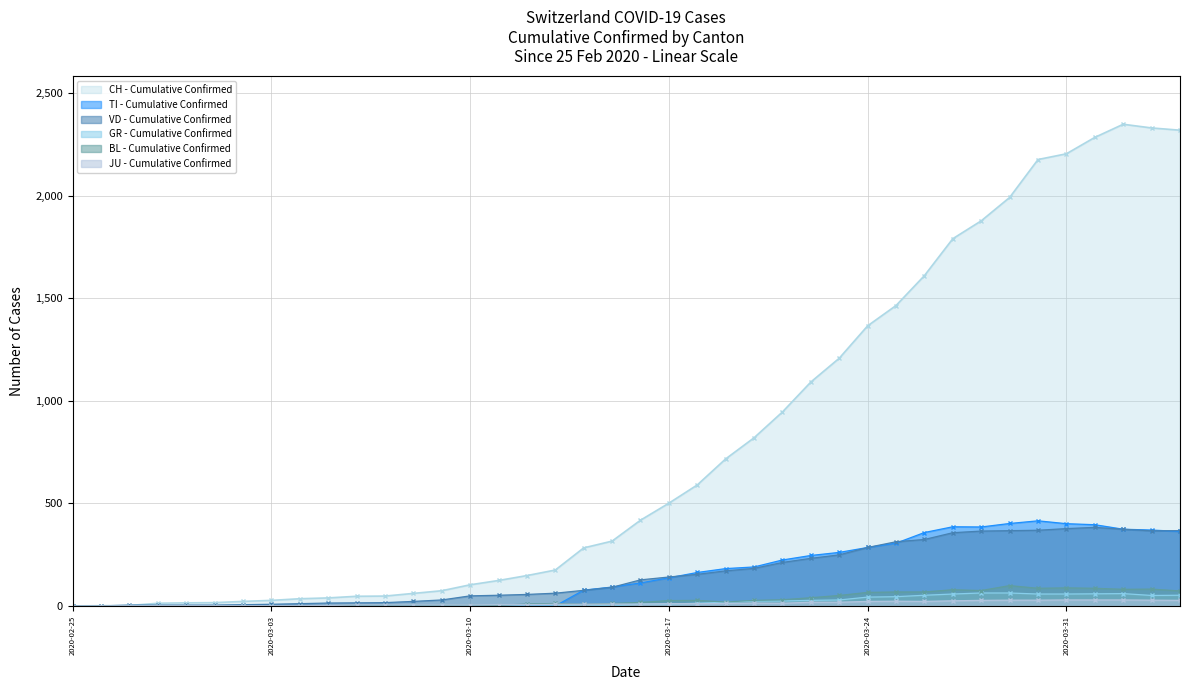

Does the chart have visible grid lines?

Yes